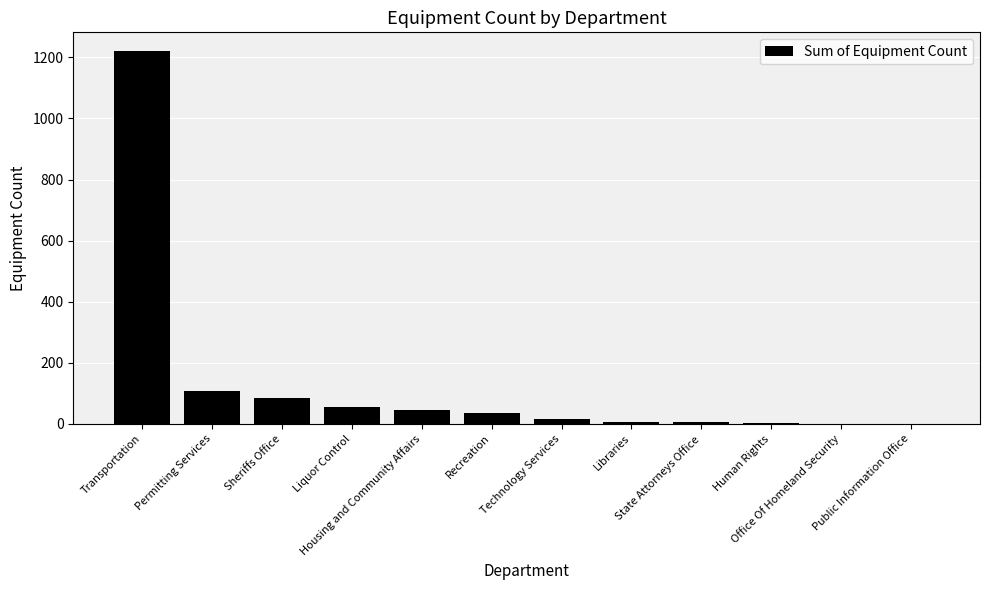

Reading left to right, transcribe all the data shown in this chart.

1221	109	85	56	45	35	16	6	5	2	1	1